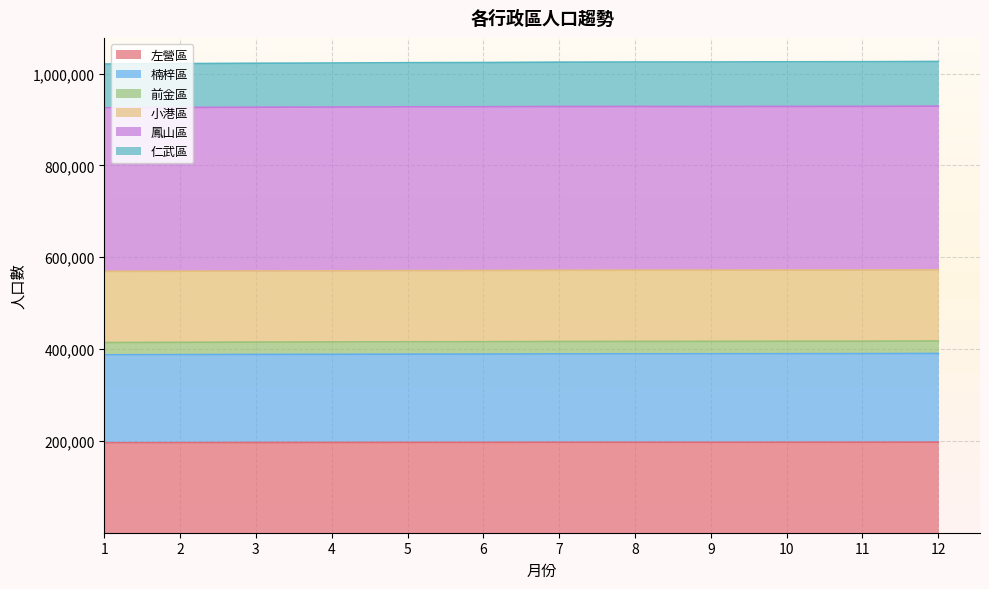

How many data points does each series have?

12